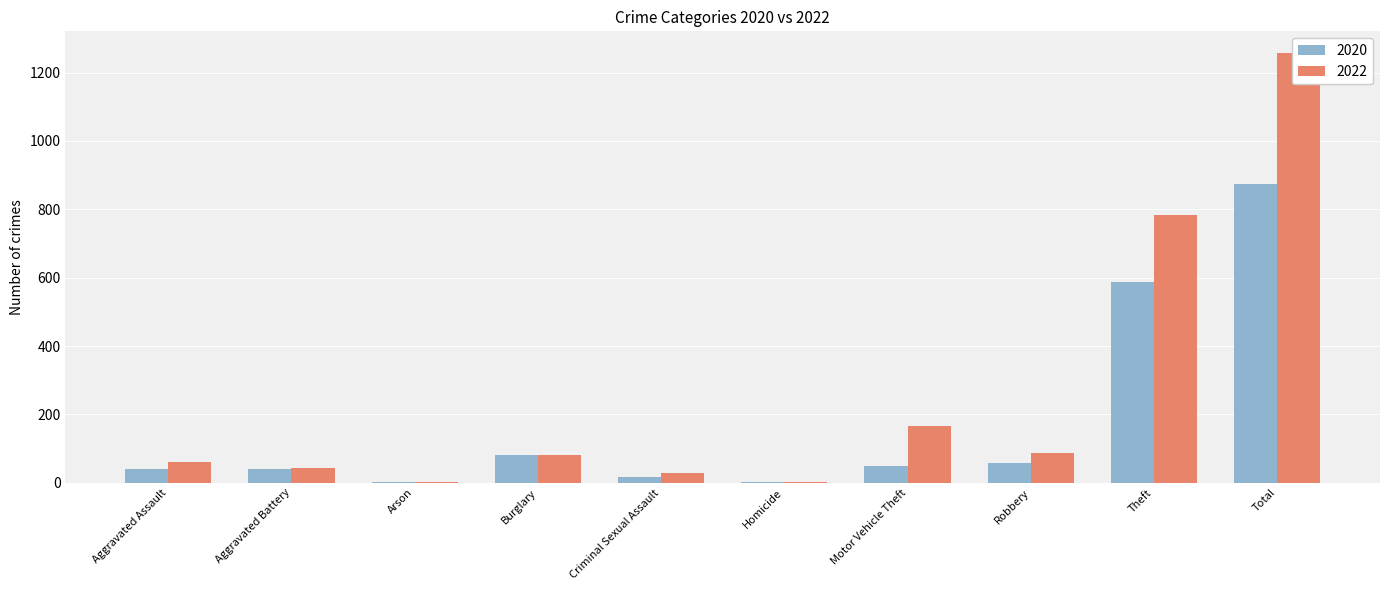

How many series are shown in this chart?

2